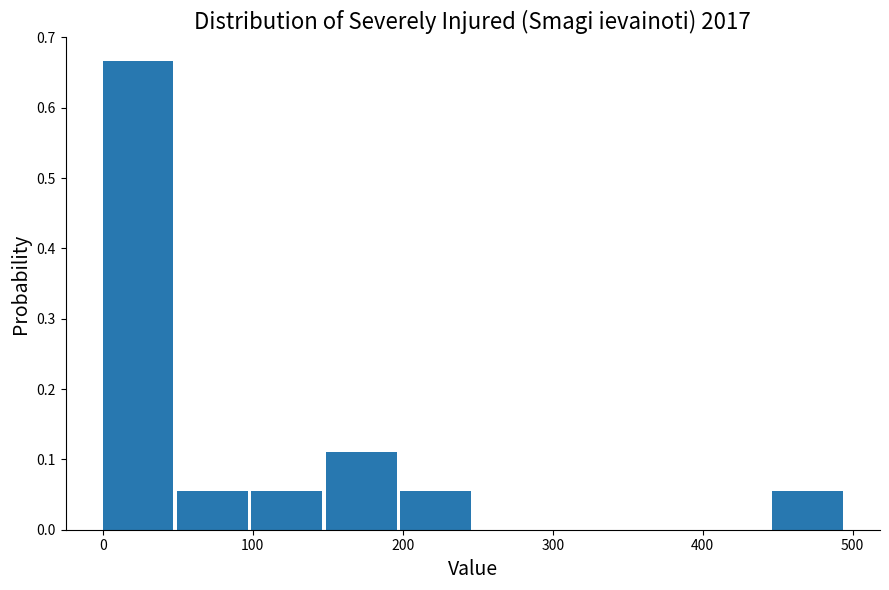

Reading left to right, list every bar in this chart as the range it spans on the x-axis followed by its height. Neither the bar edges nor the heights are printed on the chart, so give them approximately, as read against the axes.

0 to 50: 0.67
50 to 100: 0.06
100 to 150: 0.06
150 to 200: 0.11
200 to 250: 0.06
250 to 300: 0
300 to 350: 0
350 to 400: 0
400 to 450: 0
450 to 500: 0.06